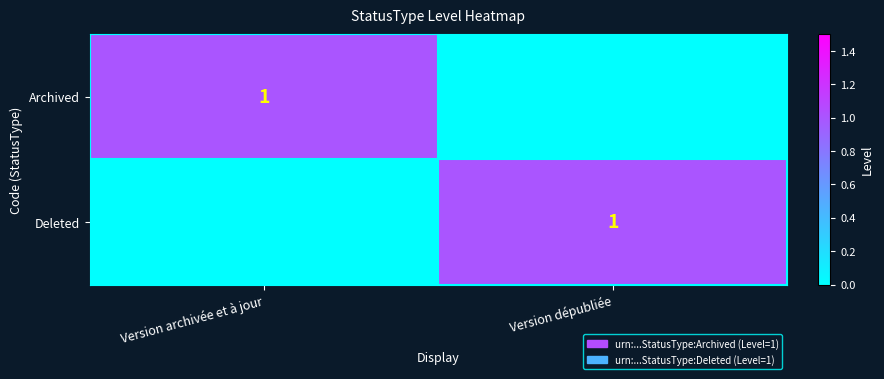

Is it true that Archived equals 0 at Version archivée et à jour?

False